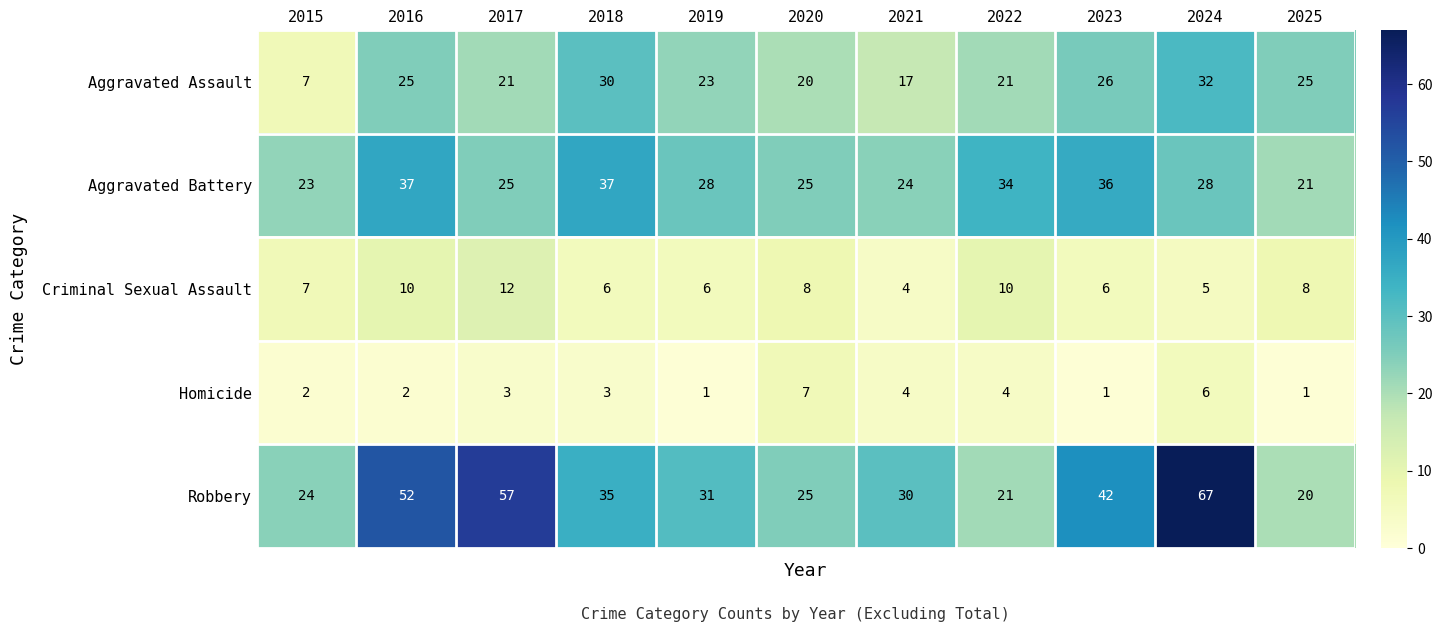

What is the minimum value for Robbery?

20